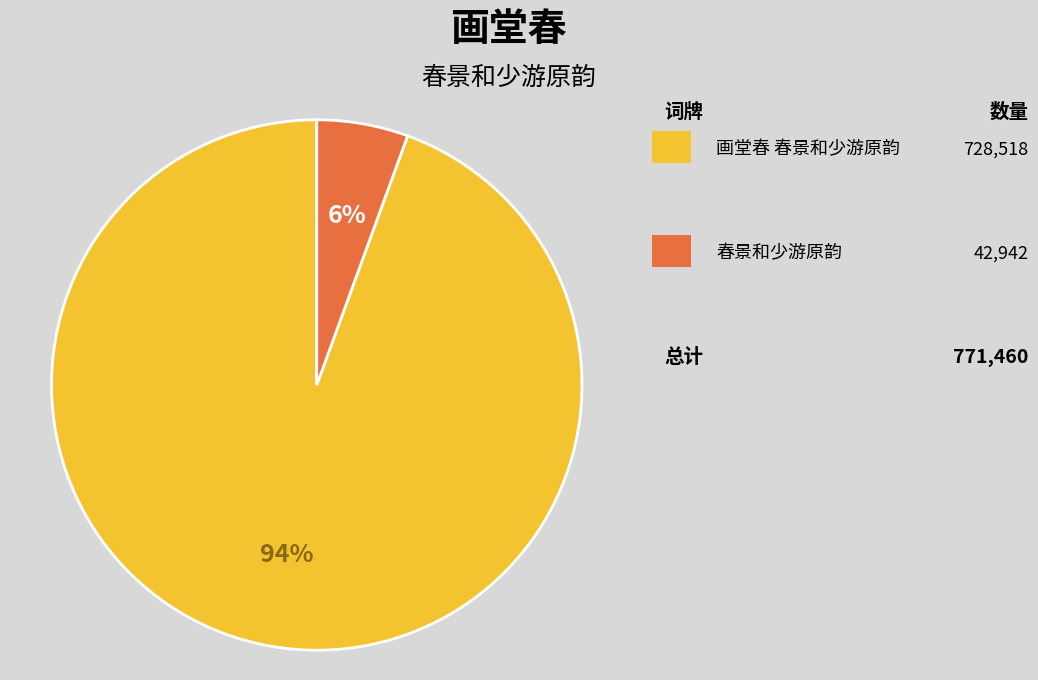

Is there a majority slice in this chart?

Yes